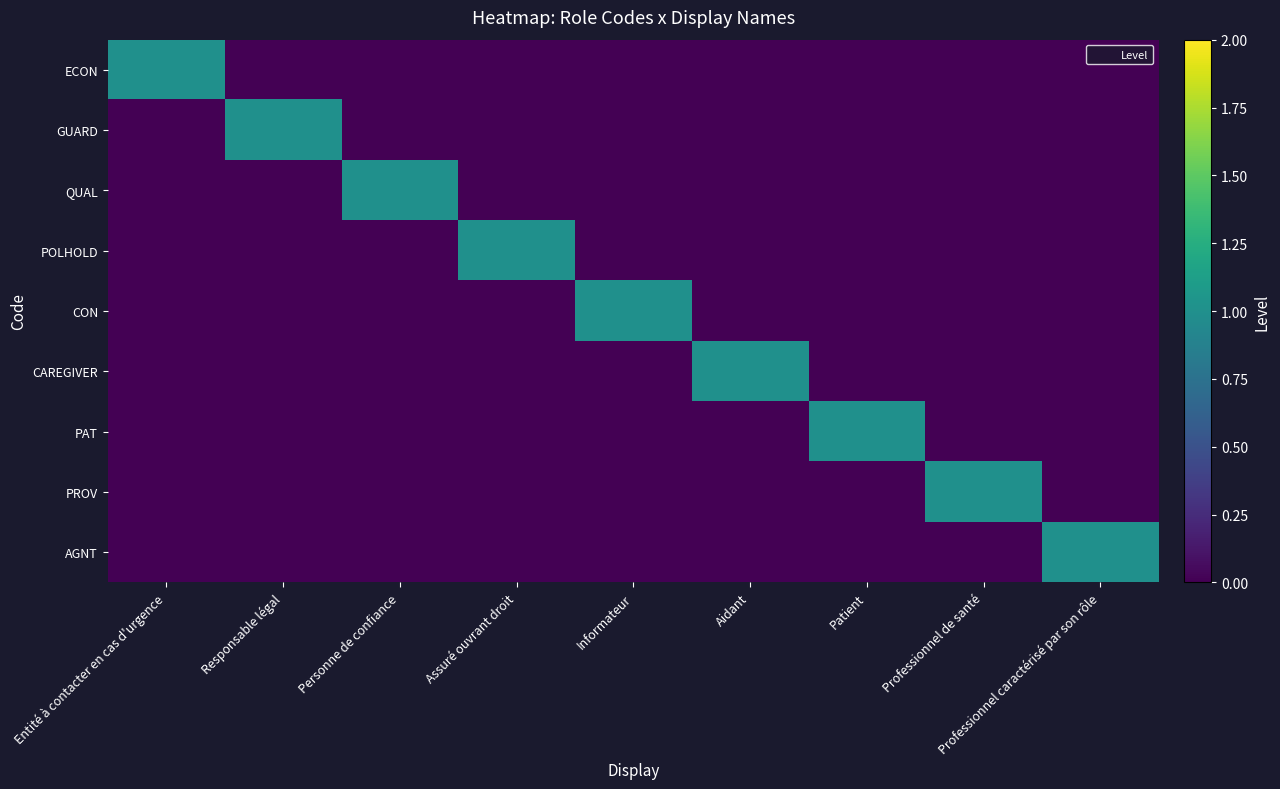

At Entité à contacter en cas d'urgence, list the series in order from smallest to largest.

GUARD, QUAL, POLHOLD, CON, CAREGIVER, PAT, PROV, AGNT, ECON